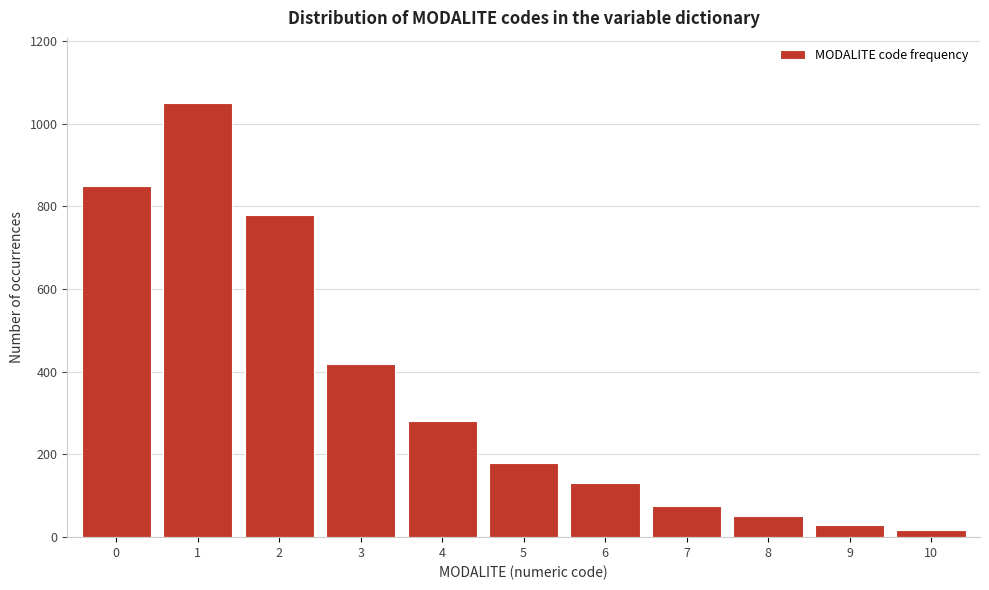

Reading left to right, list all the values displayed in this chart.

0=850	1=1050	2=780	3=420	4=280	5=180	6=130	7=75	8=50	9=30	10=18